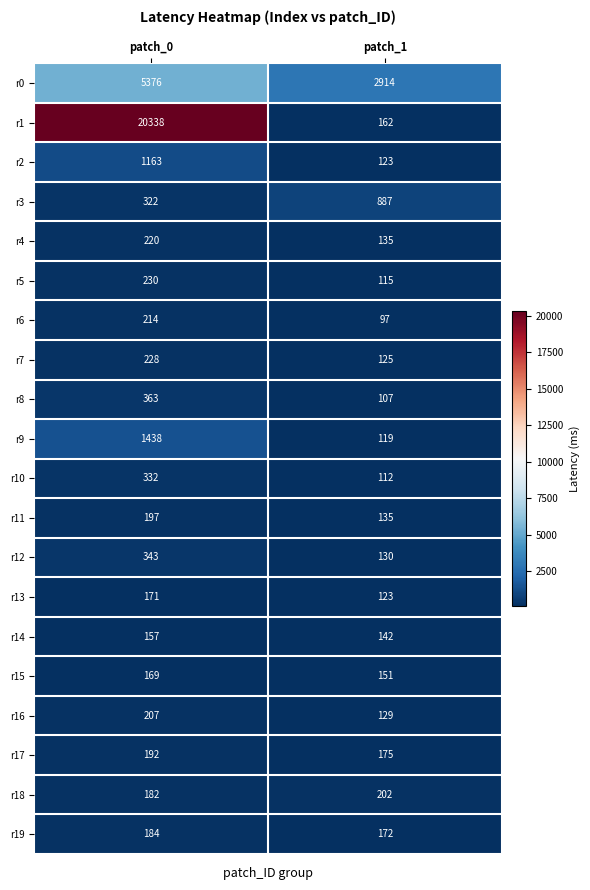

What is the smallest value displayed?

97